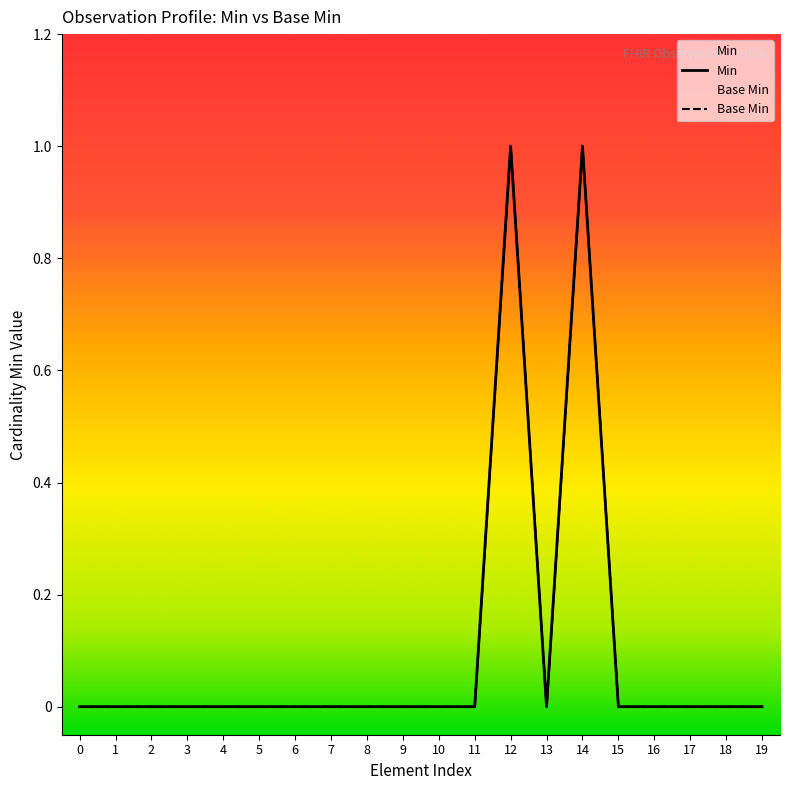

Is the value of Min at 10 greater than the value of Base Min at 12?

No